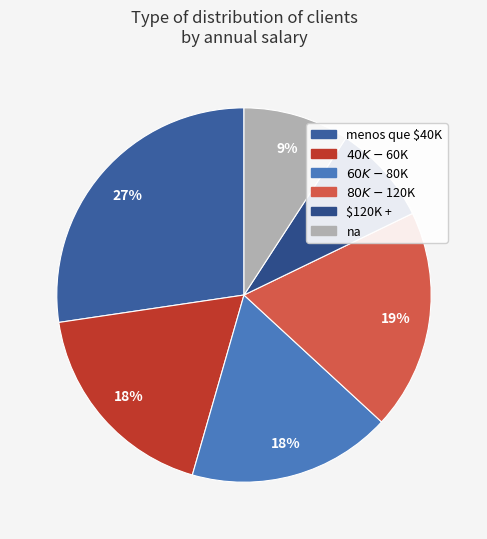

Count the number of slices in the pie.

6